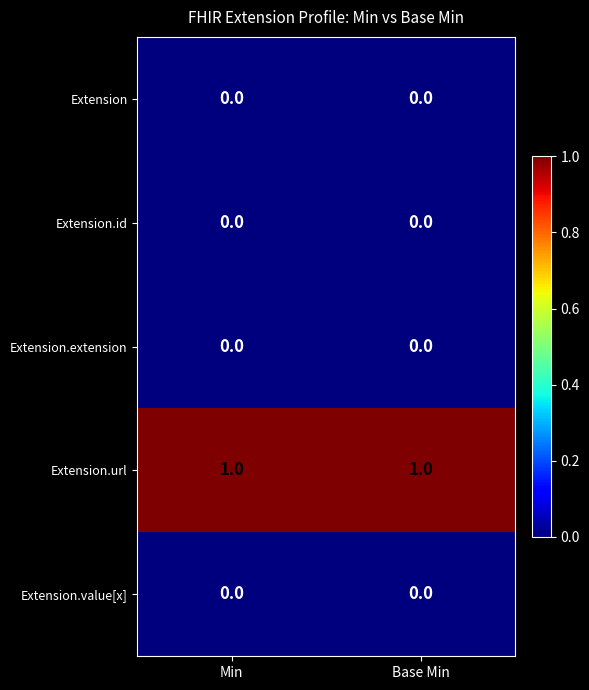

How many series are shown in this chart?

5